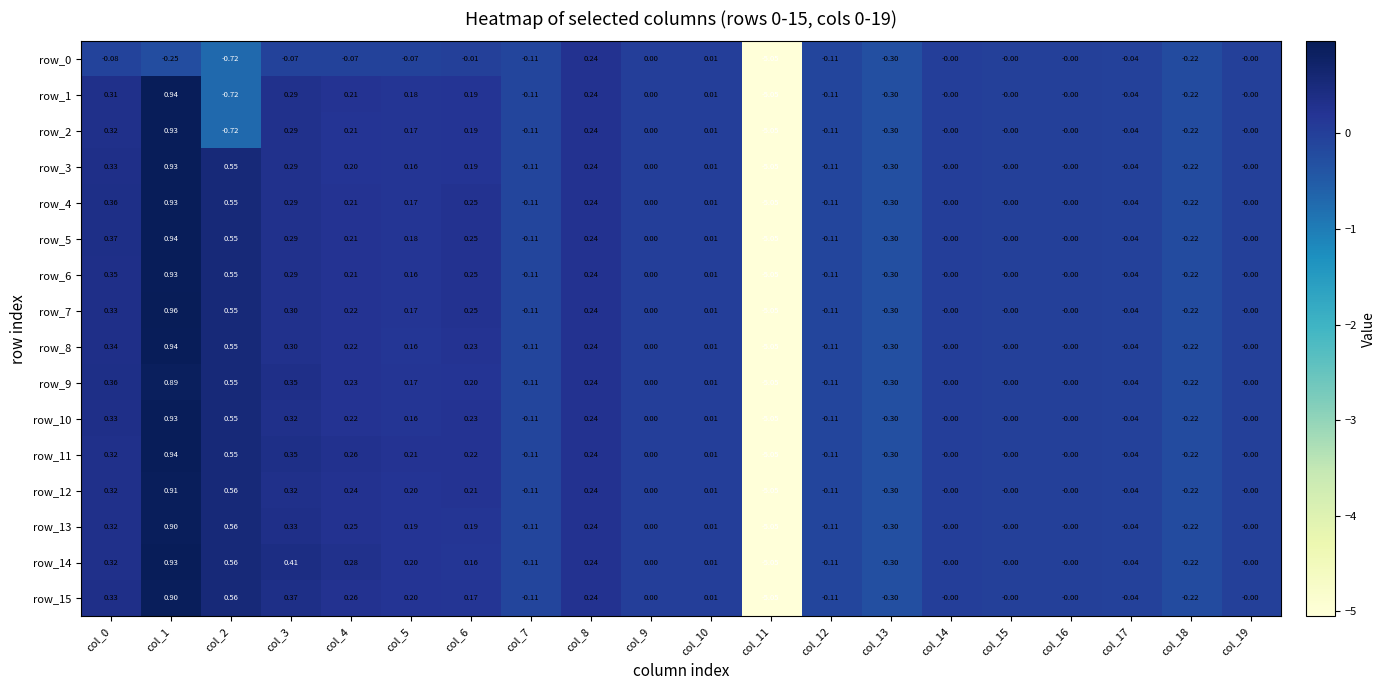

Is the value of row_11 at col_3 greater than the value of row_6 at col_6?

Yes